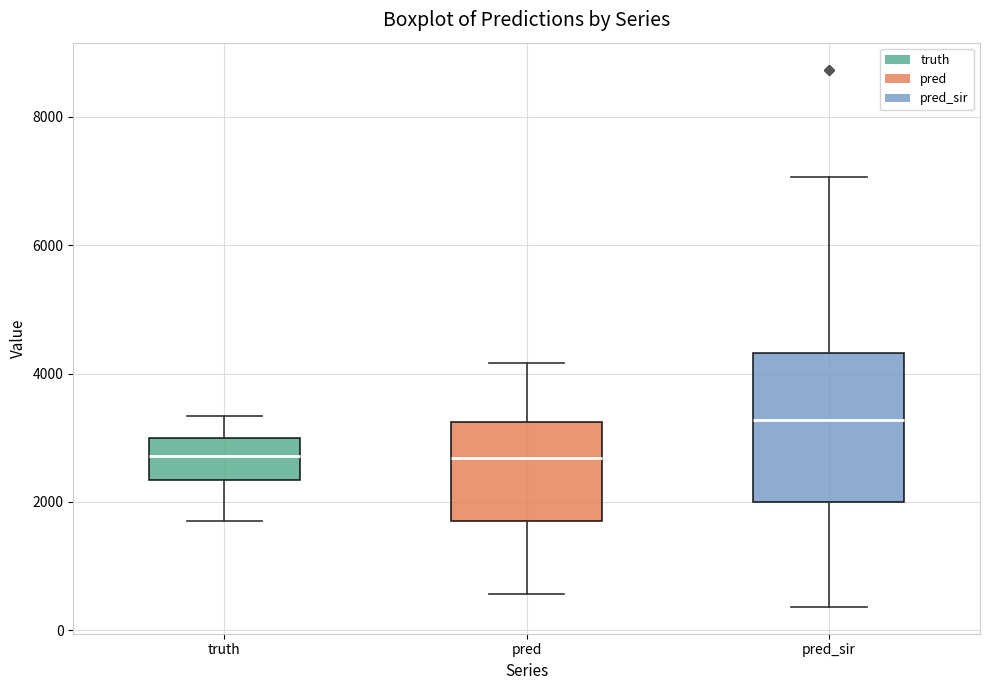

Where is the upper edge of the box for pred_sir on the y-axis? The values are not printed on the chart, so give them approximately, as read against the axis.

4400